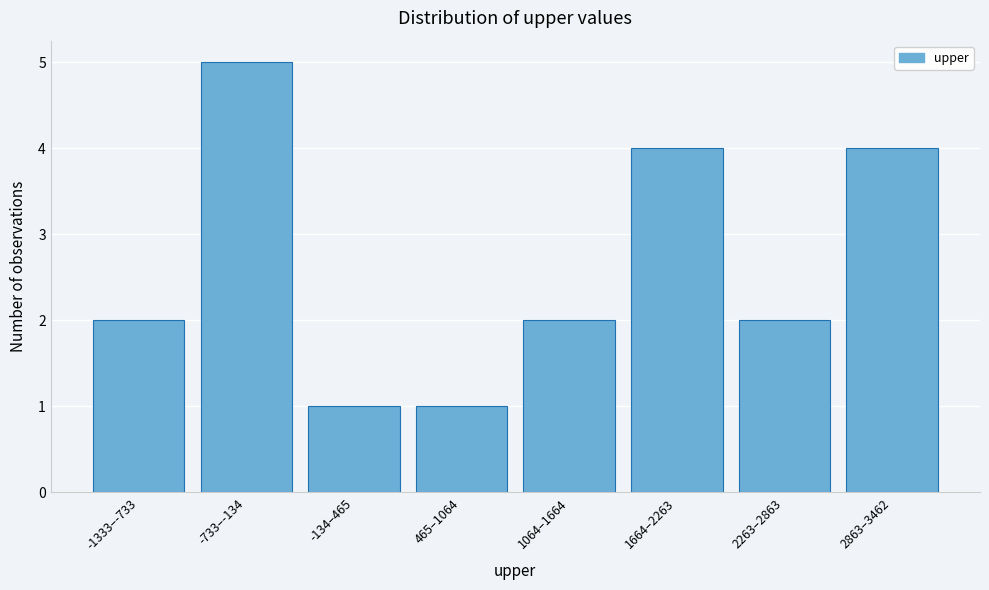

Reading right to left, list all the values displayed in this chart.

2863–3462=4	2263–2863=2	1664–2263=4	1064–1664=2	465–1064=1	-134–465=1	-733–-134=5	-1333–-733=2